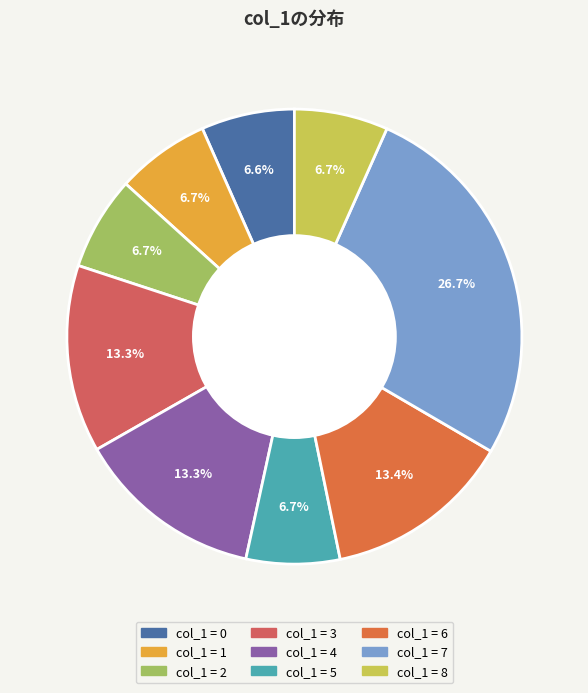

How many segments does this pie chart have?

9